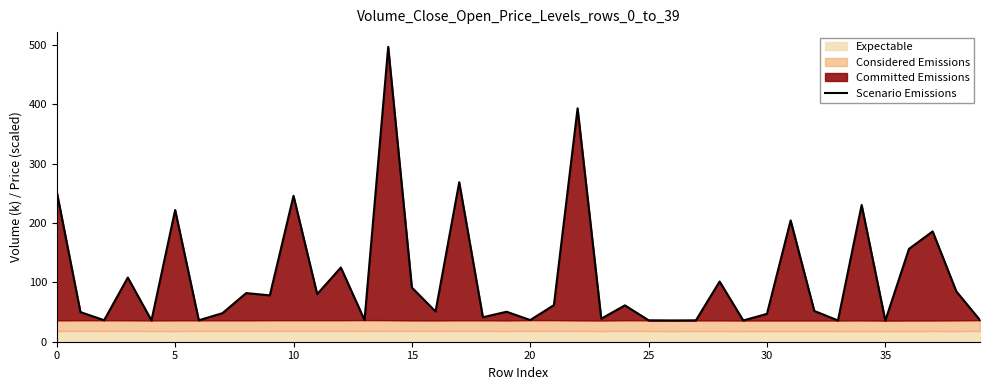

What is the difference between the maximum and minimum values?

461.0